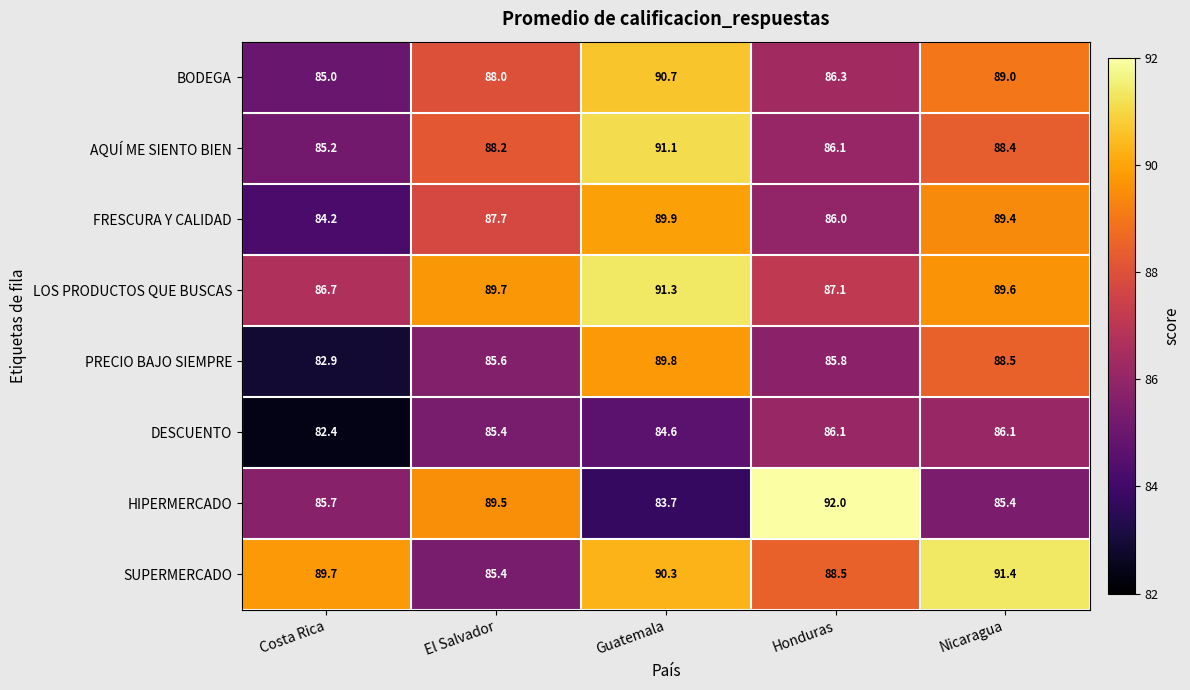

What is the difference between the second highest and minimum values in the HIPERMERCADO series?

5.8